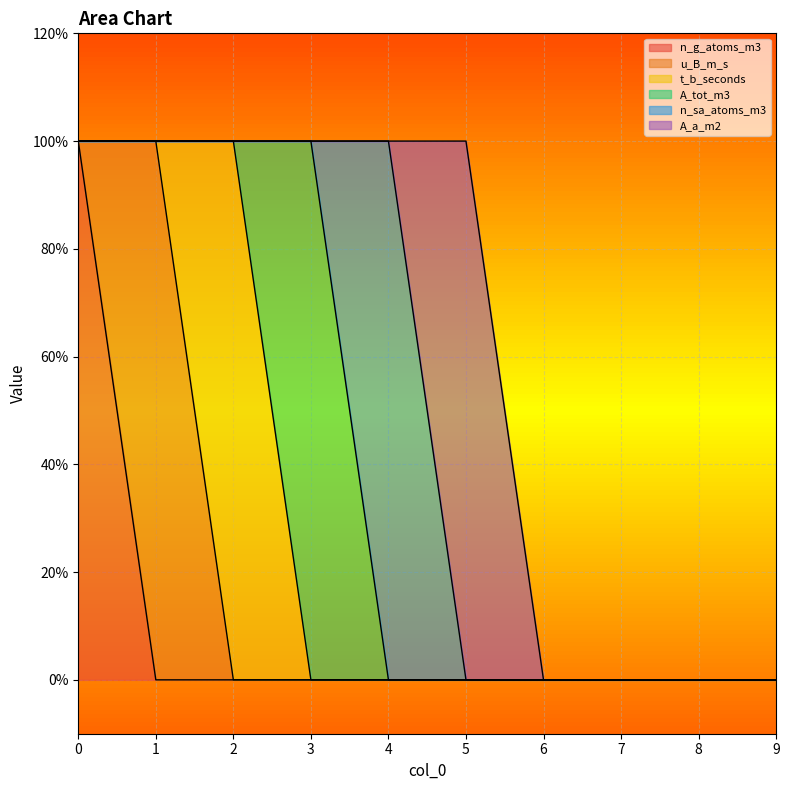

What is the sum of all A_tot_m3 values?

1